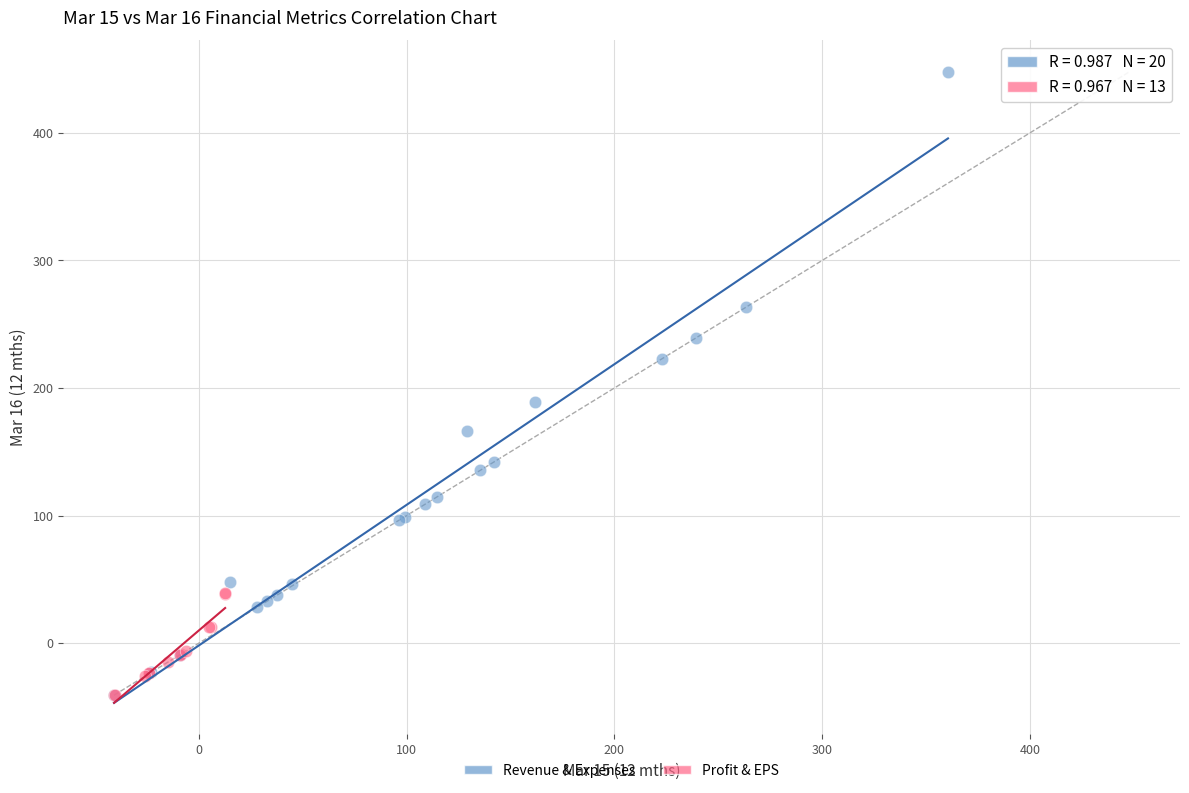

Which series contains the highest Y value?

Revenue & Expenses